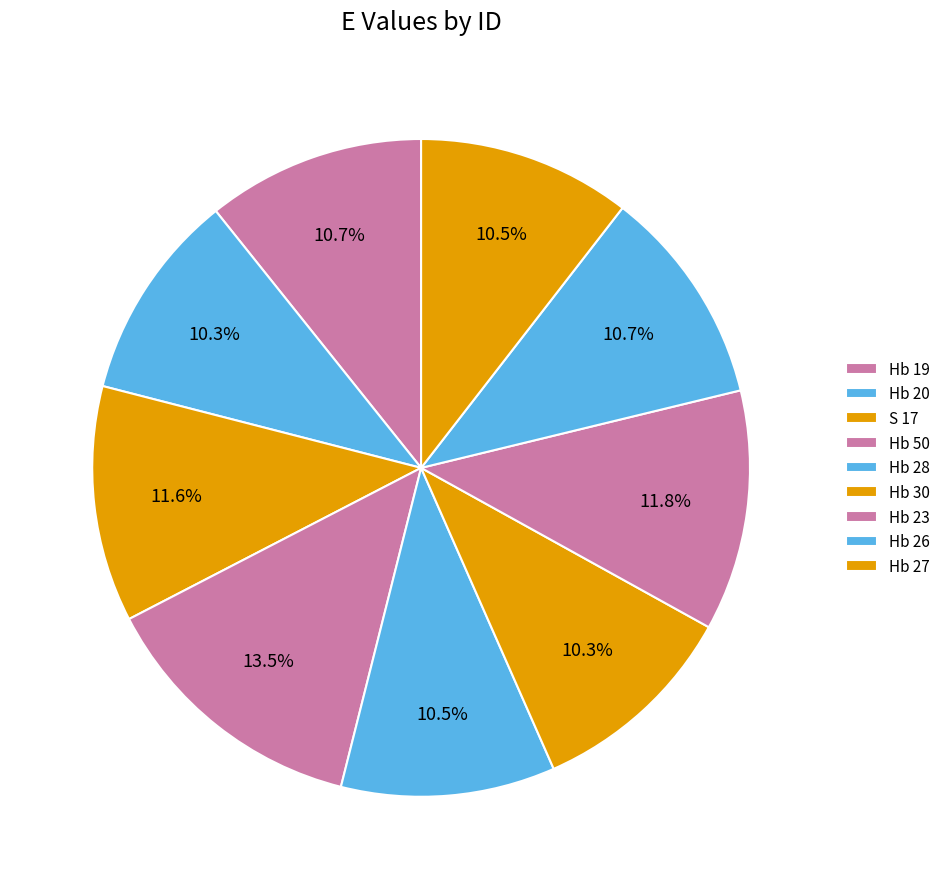

How many segments does this pie chart have?

9